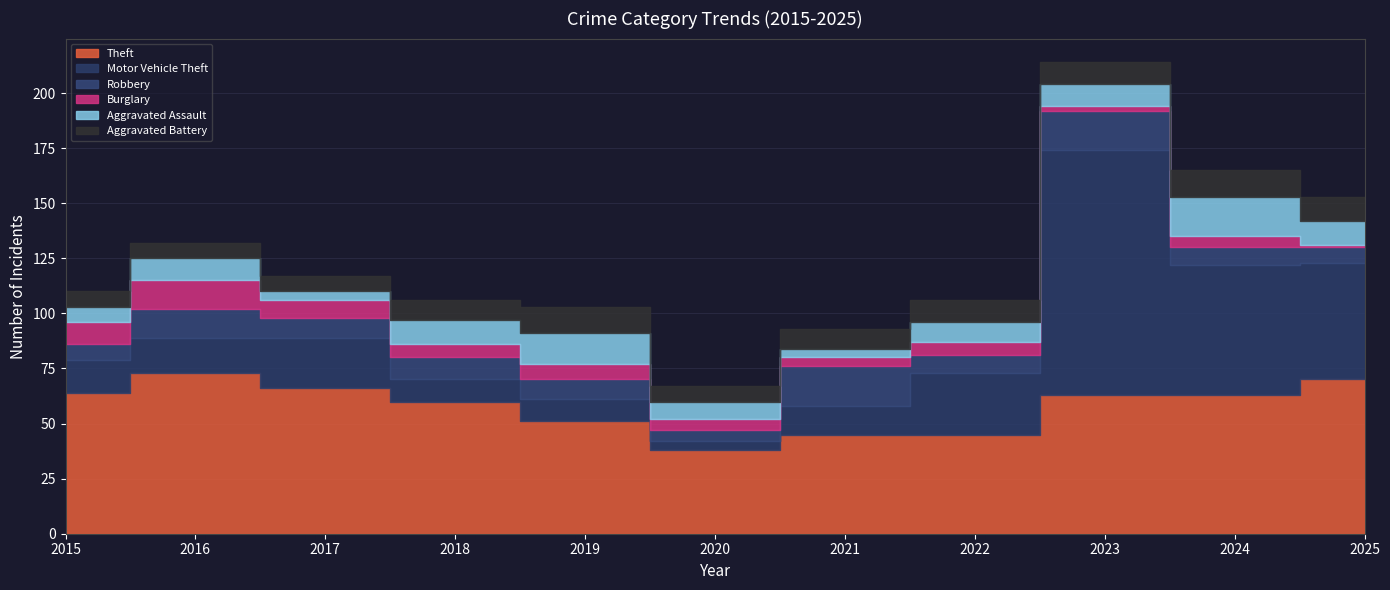

What is the sum of all Motor Vehicle Theft values?

342